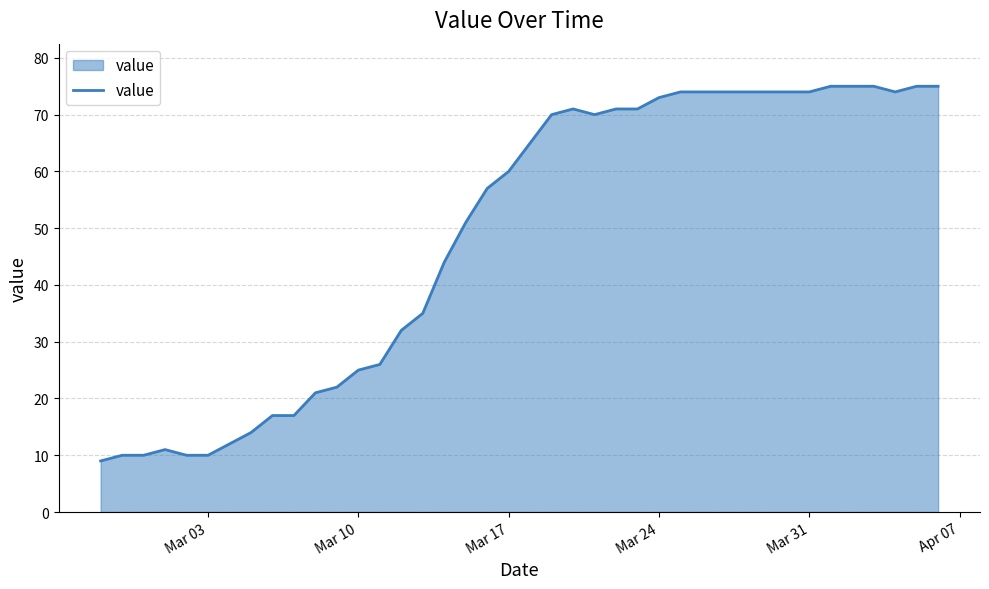

What is the difference between the maximum and minimum values?

66